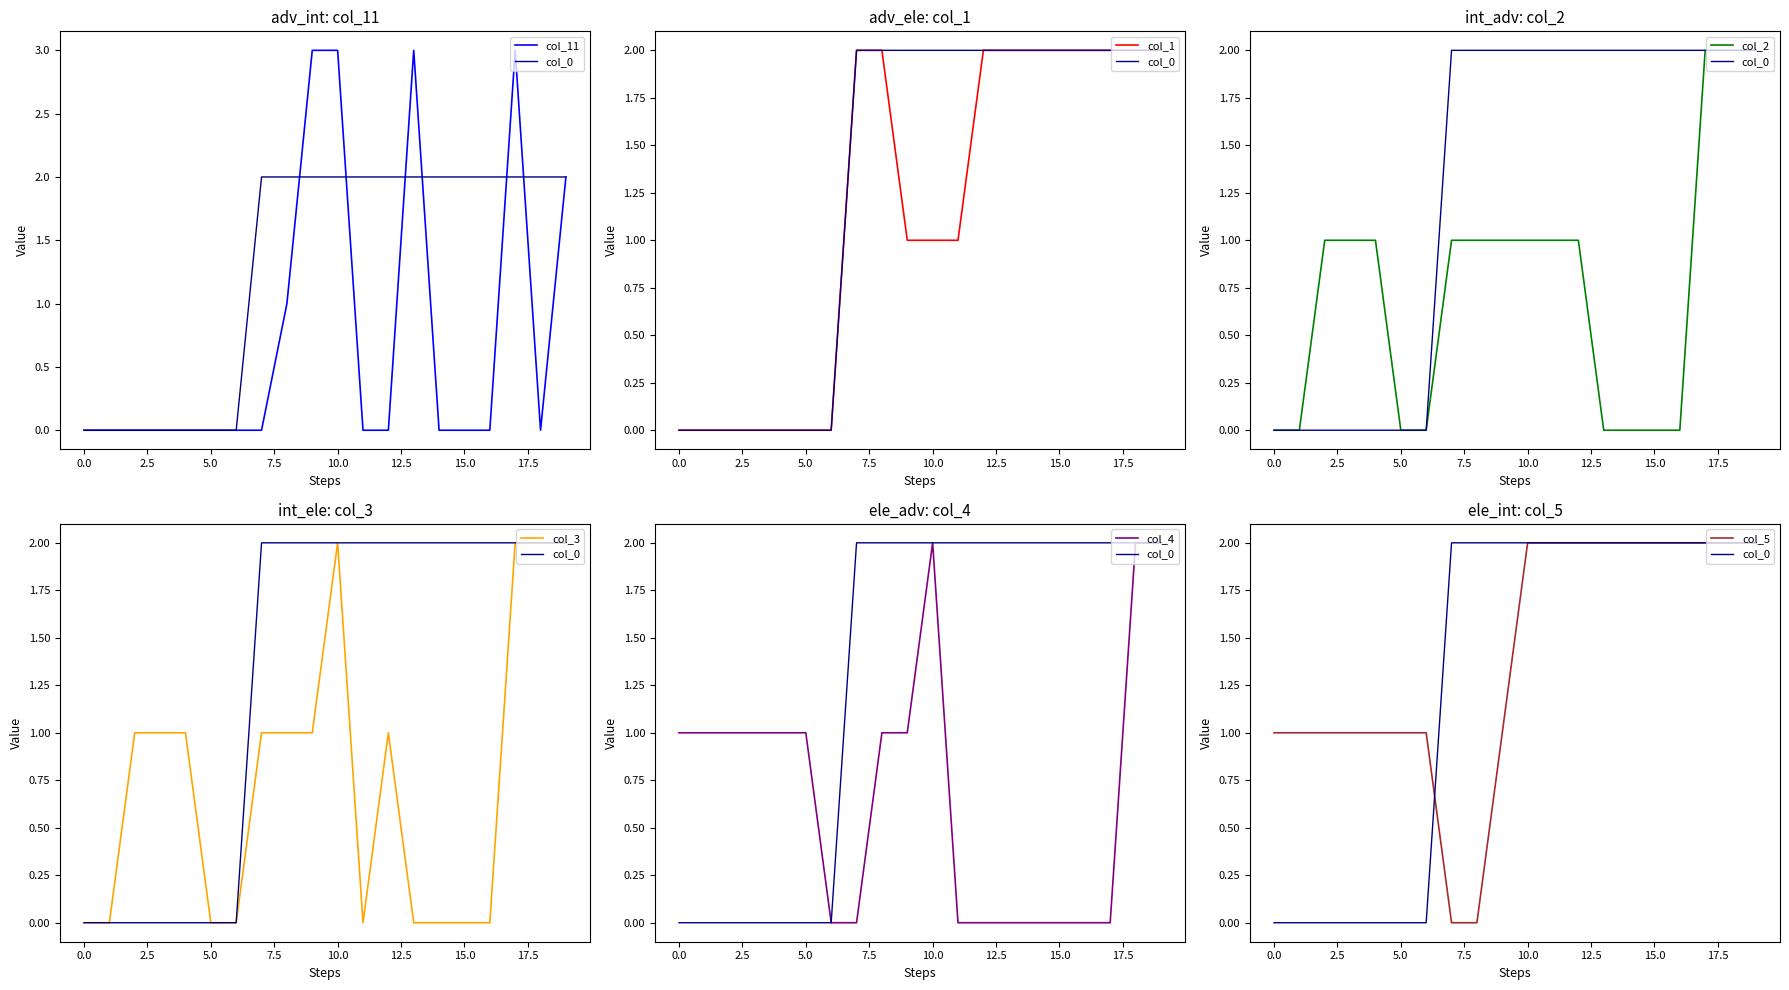

Which series ends up on top after the final intersection of col_11 and col_4?

col_4